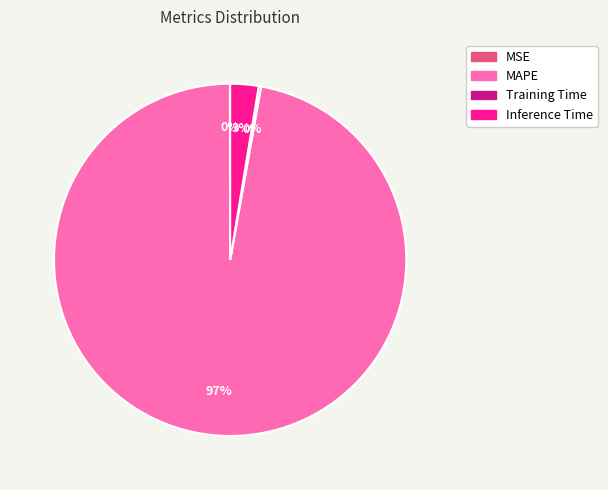

What is the majority slice?

MAPE